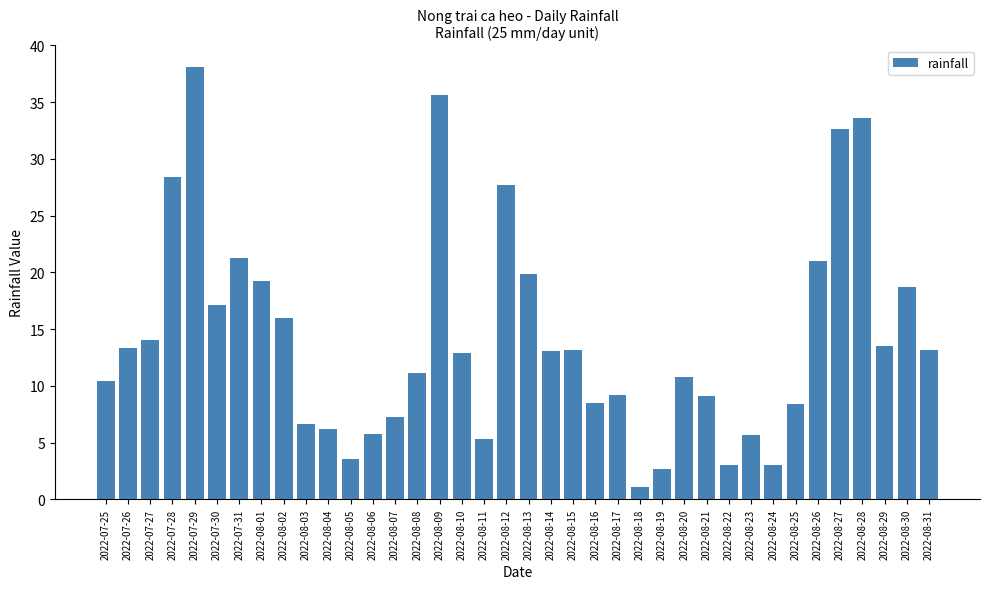

What is the minimum value shown in the chart?

1.1